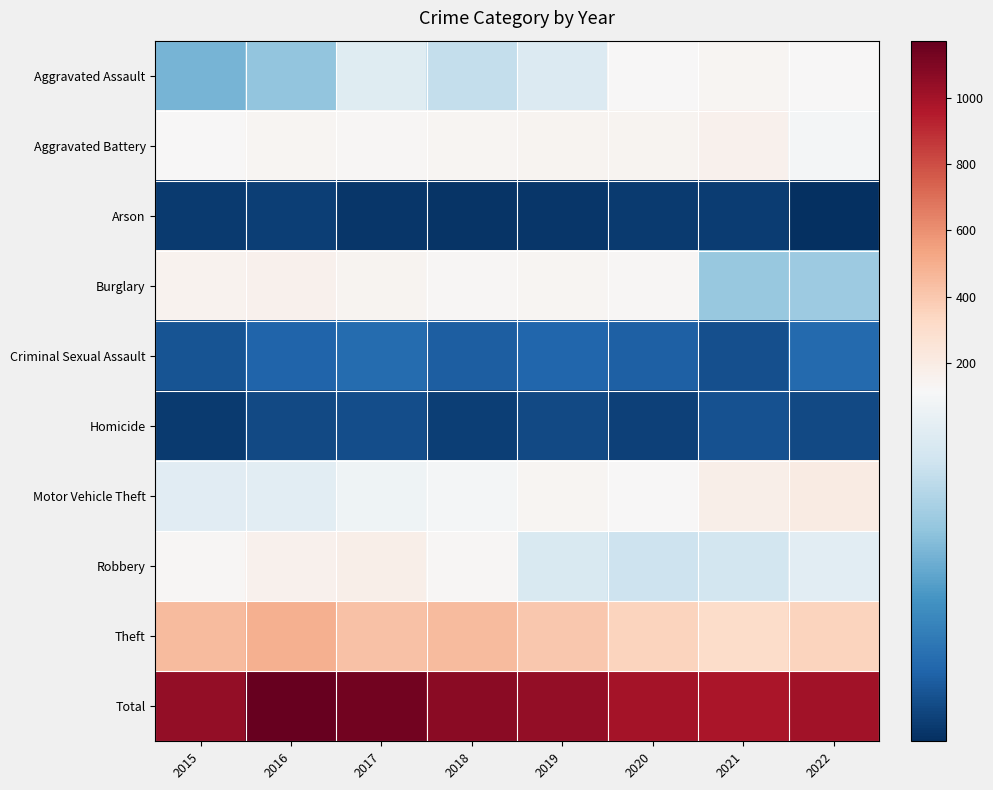

Which series has the largest range (max minus min)?

Total